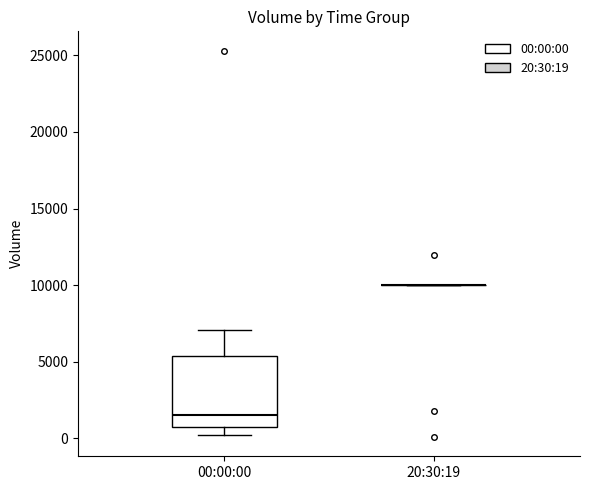

Reading left to right, read every box against the y-axis: the position of its median line, the range the box covers, and the ends of its whiskers. The values are not printed on the chart, so give them approximately, as read against the axis.

00:00:00: median 1500, box 1000 to 5500, whiskers 0 to 7000
20:30:19: box collapsed to a line at 10000, whiskers 10000 to 10000